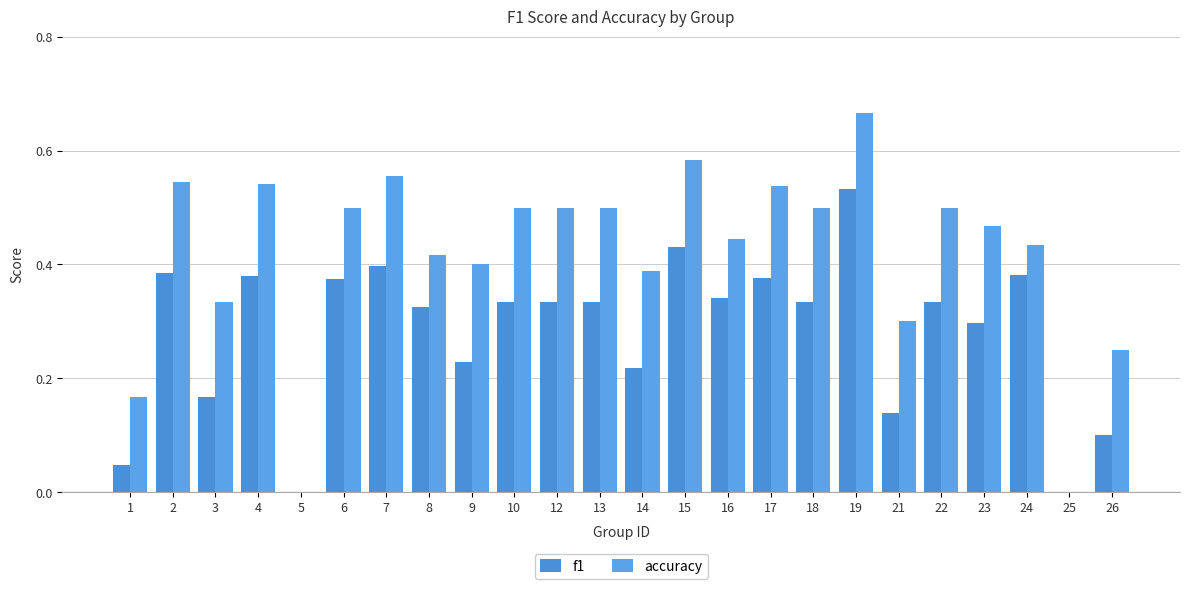

Which series has the largest total across all categories?

accuracy